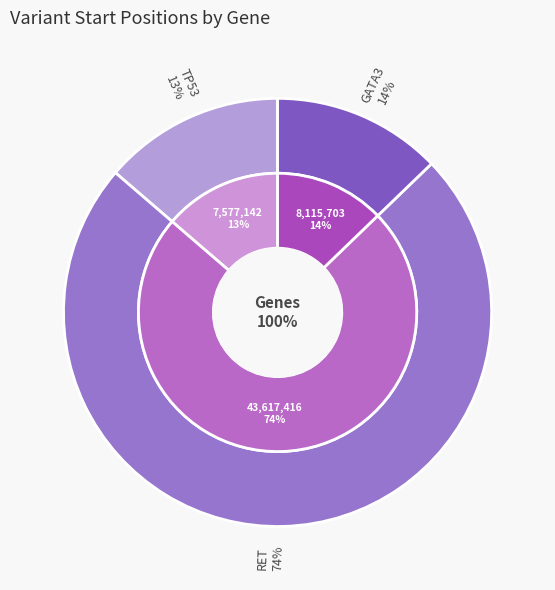

How many slices are in this pie chart?

3